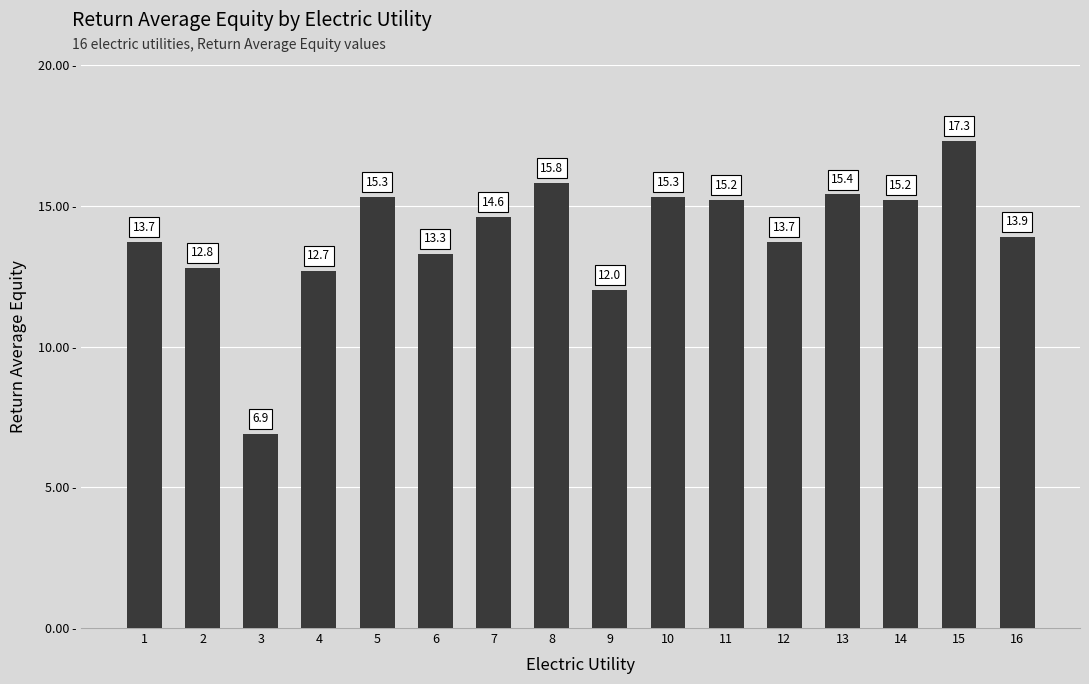

What is the difference between the maximum and minimum values?

10.4